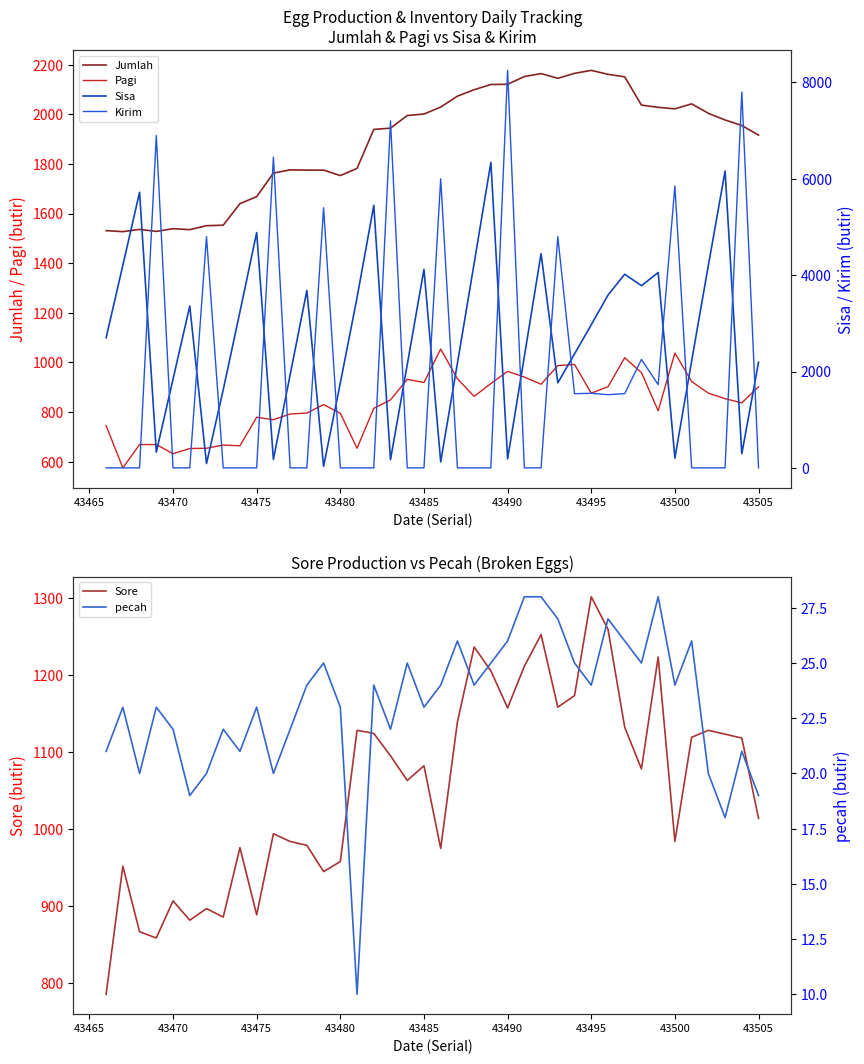

What is the difference between the maximum and minimum values in the Sisa series?

6309